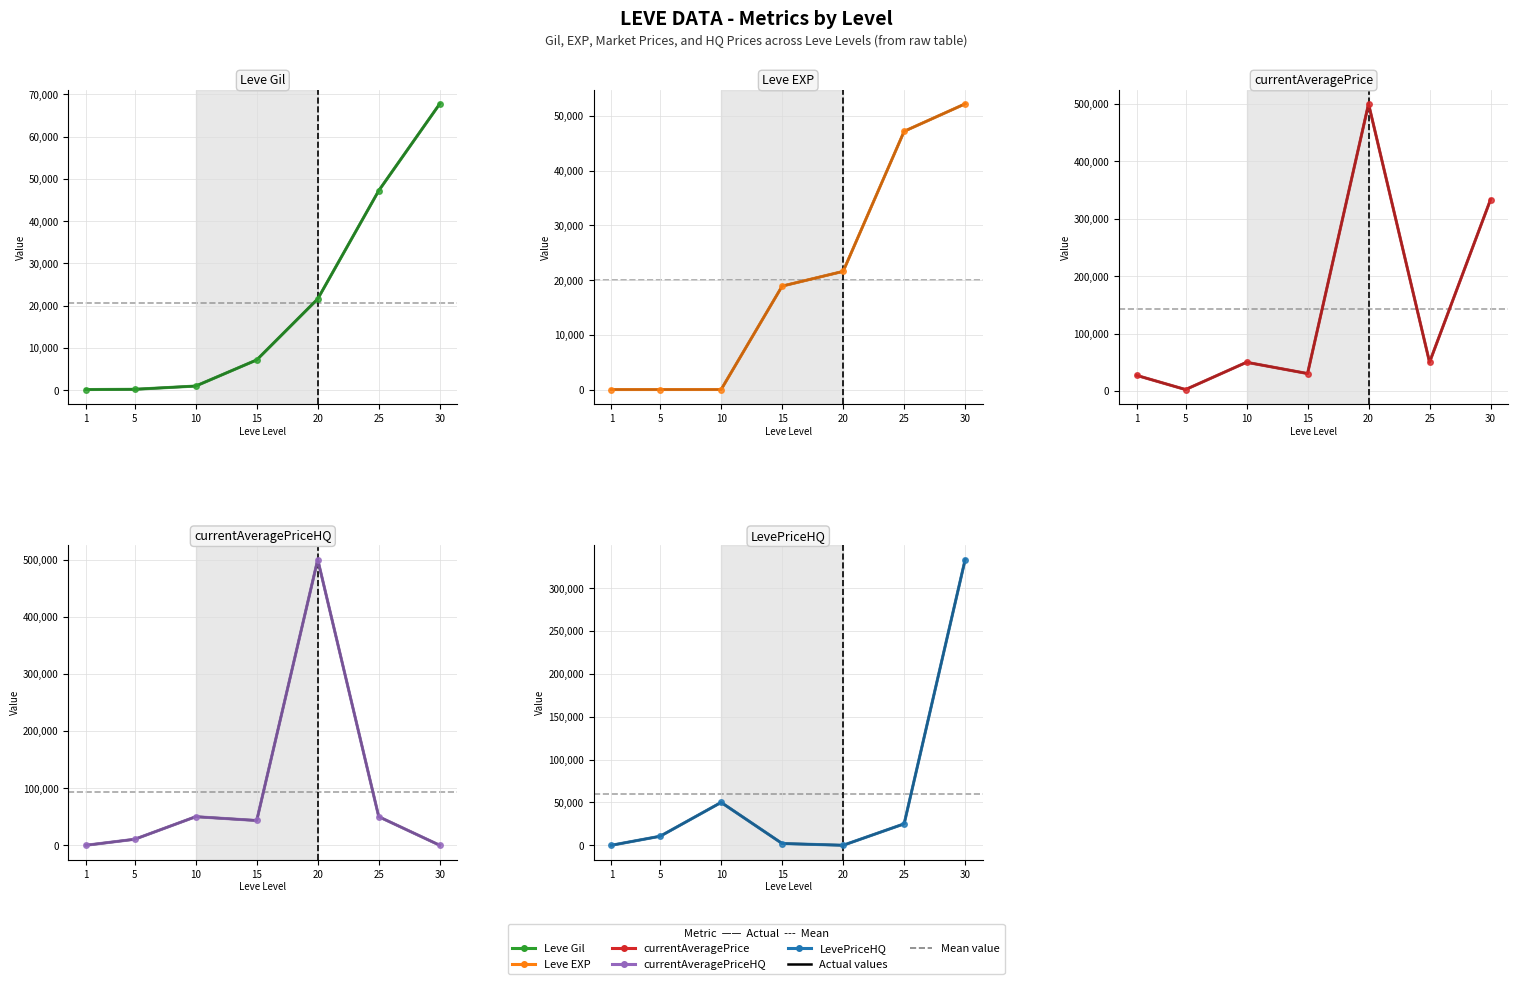

True or false: LevePriceHQ has a value of 50000 at 10.

True